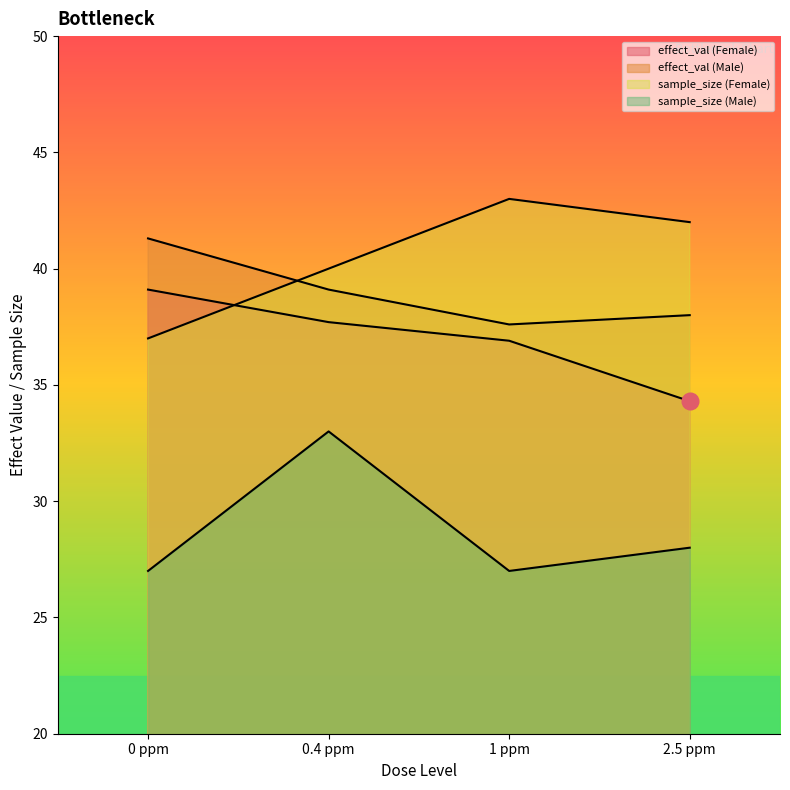

What is the total value across all series at 0.4 ppm?

149.8